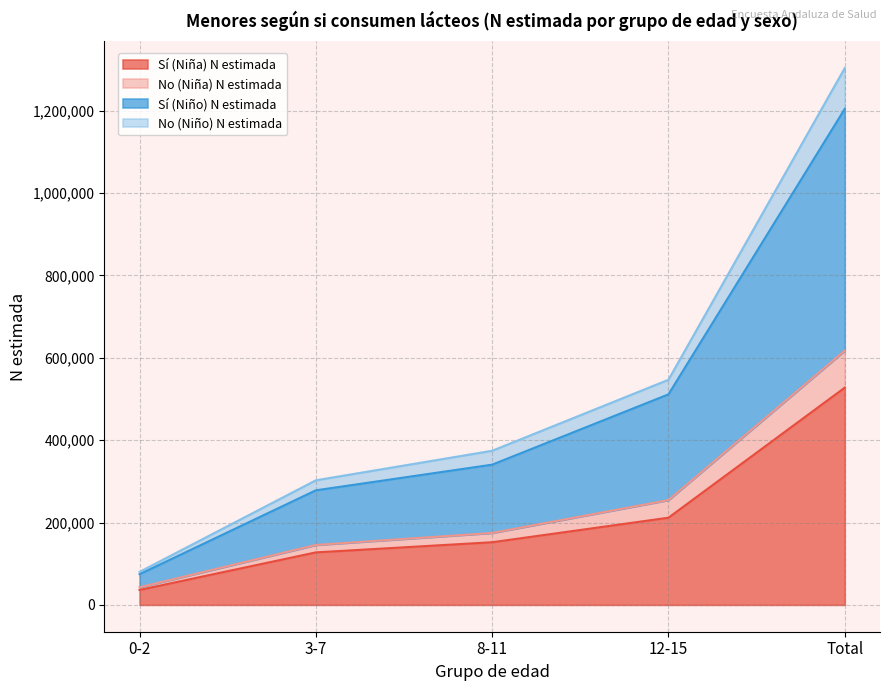

Read the Sí (Niña) N estimada value at Total.

527499